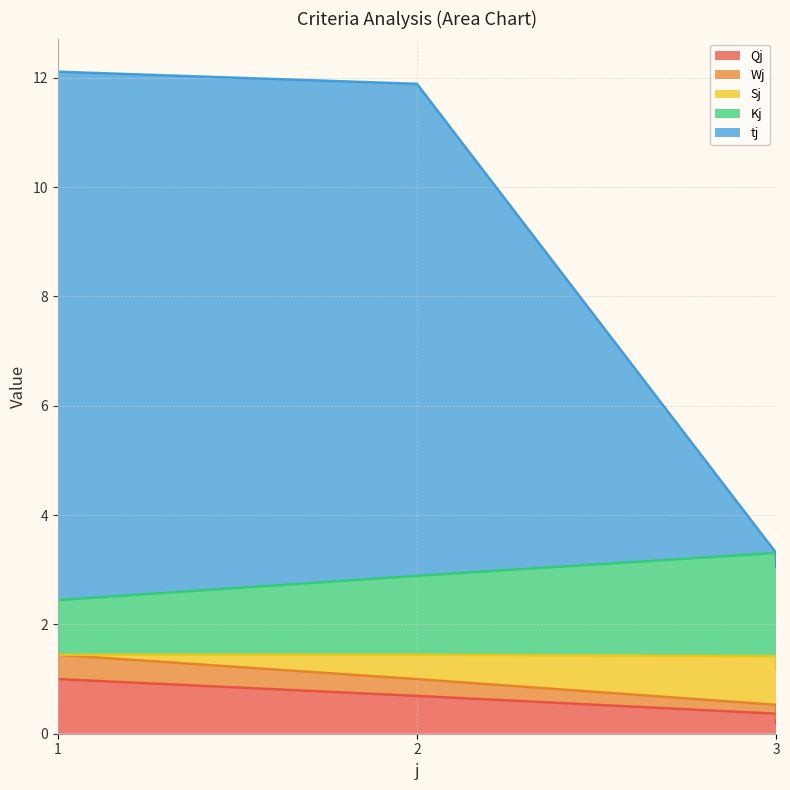

What is the spread (max minus min) of values at 3?

2.9